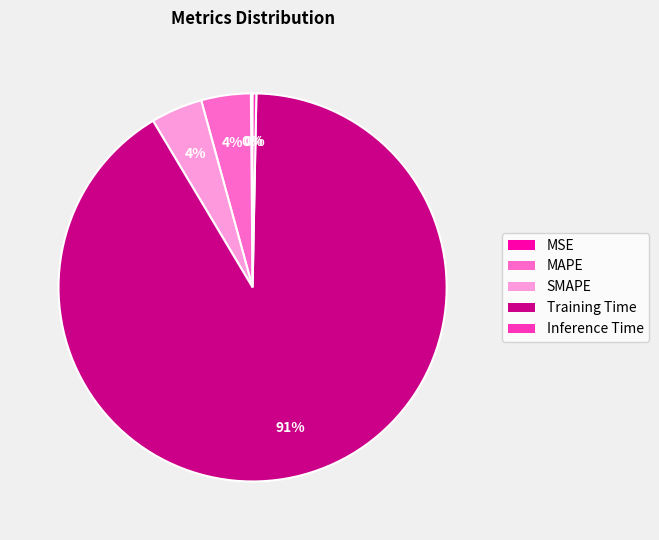

Do Inference Time and Training Time together represent more than half of the pie?

Yes